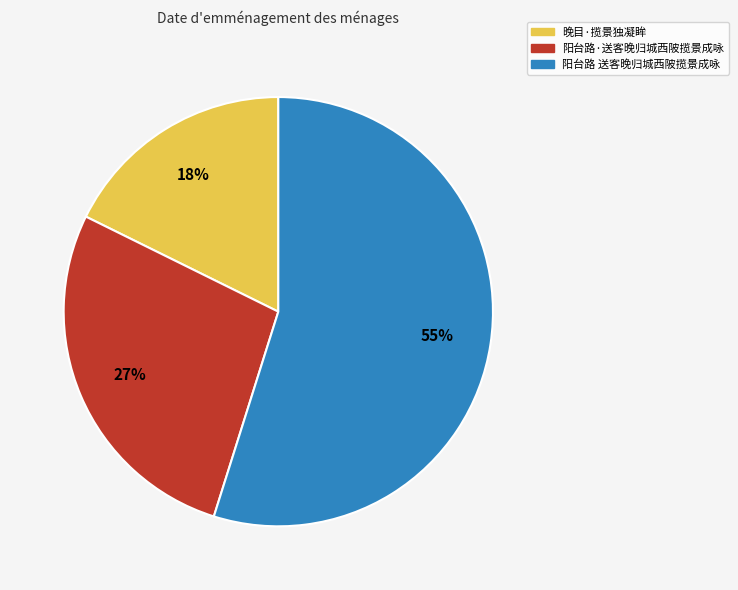

How many slices are in this pie chart?

3